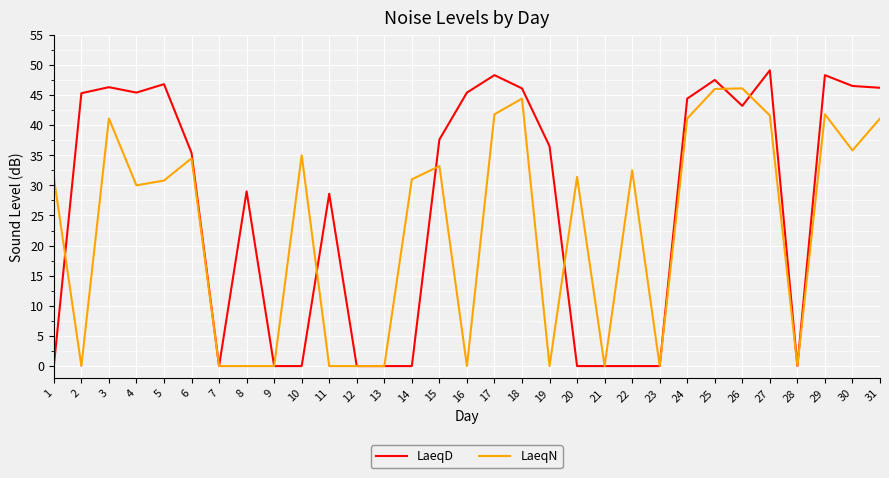

True or false: LaeqD has a value of 34.3 at 10.

False